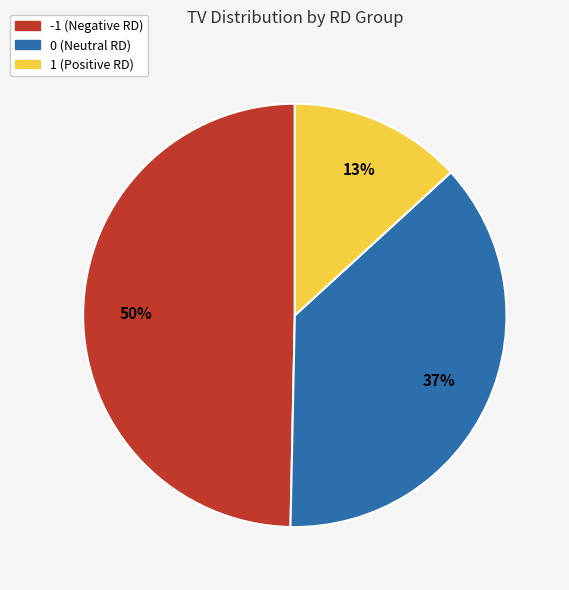

Does any single category account for the majority?

No